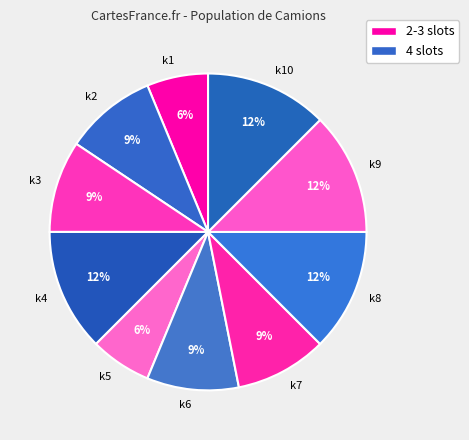

What is the ratio of the value at k6 to the value at k1?

1.5